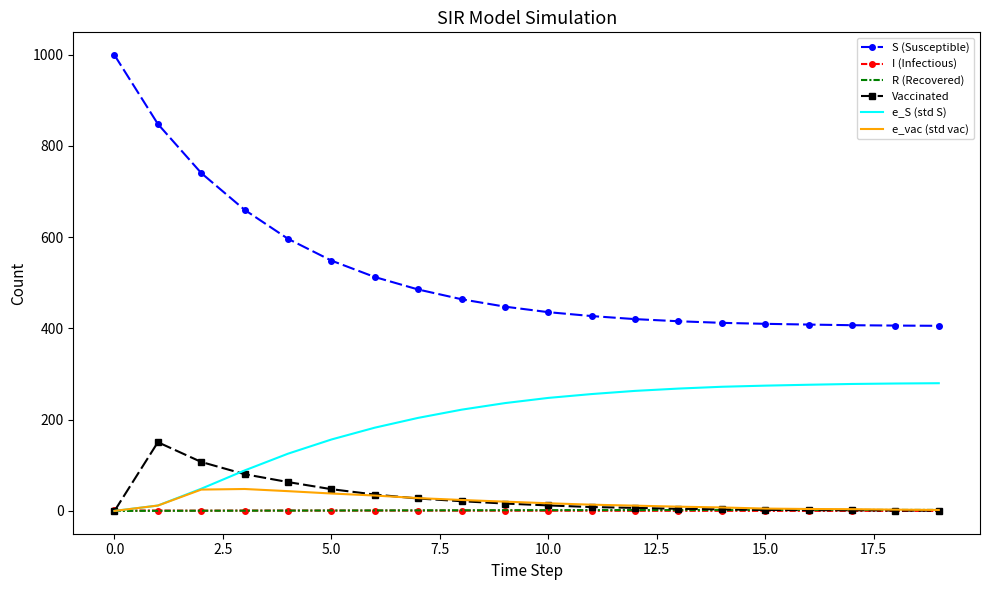

Which series has the widest spread of values?

S (Susceptible)